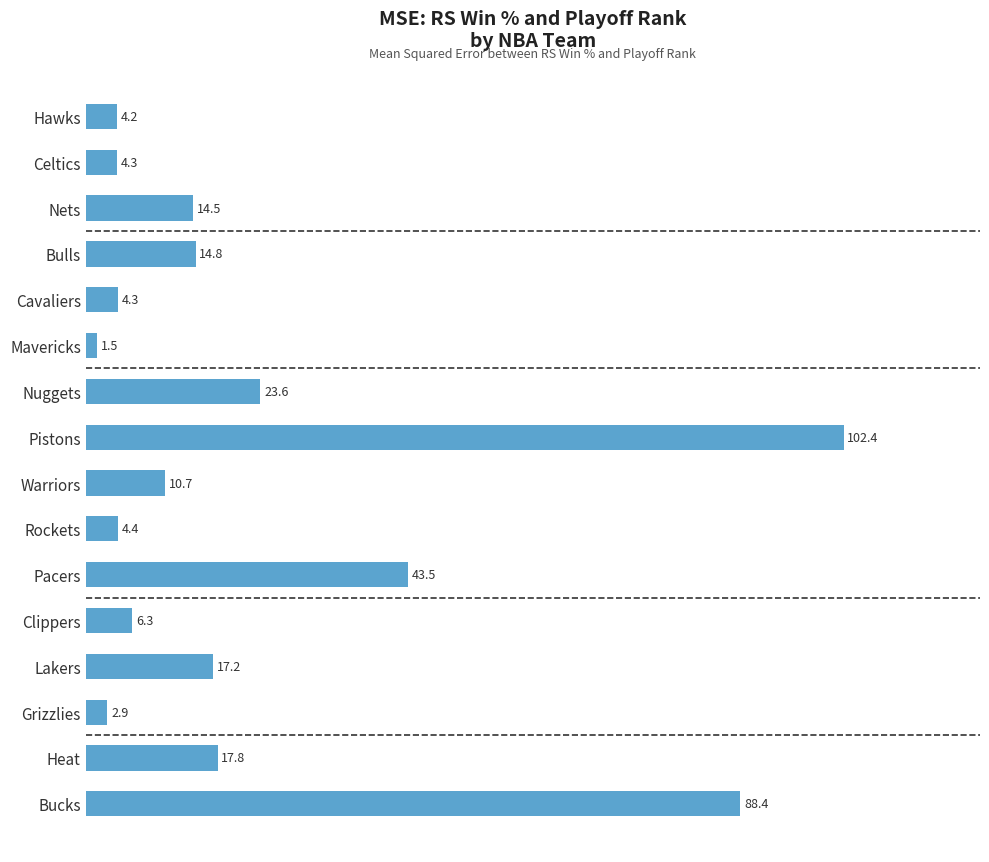

The value at Heat is 31.0. True or false?

False